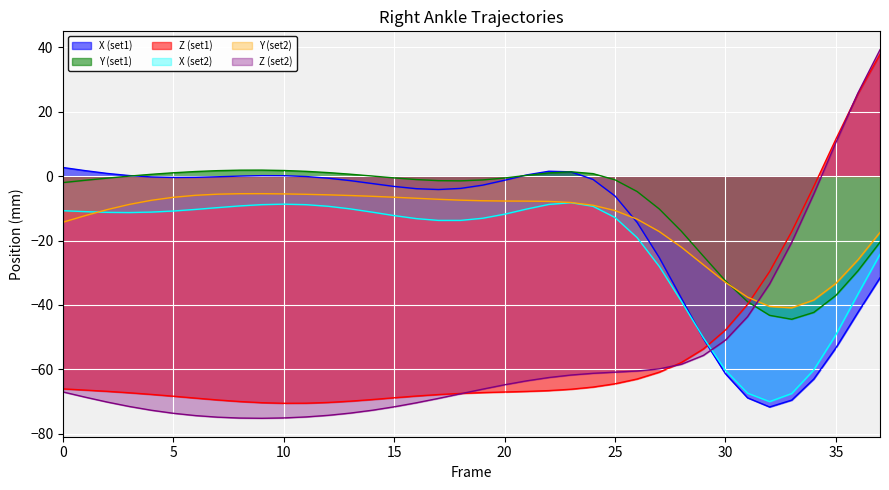

What is the value of the Z2 point at the 11th from the left?

-75.1